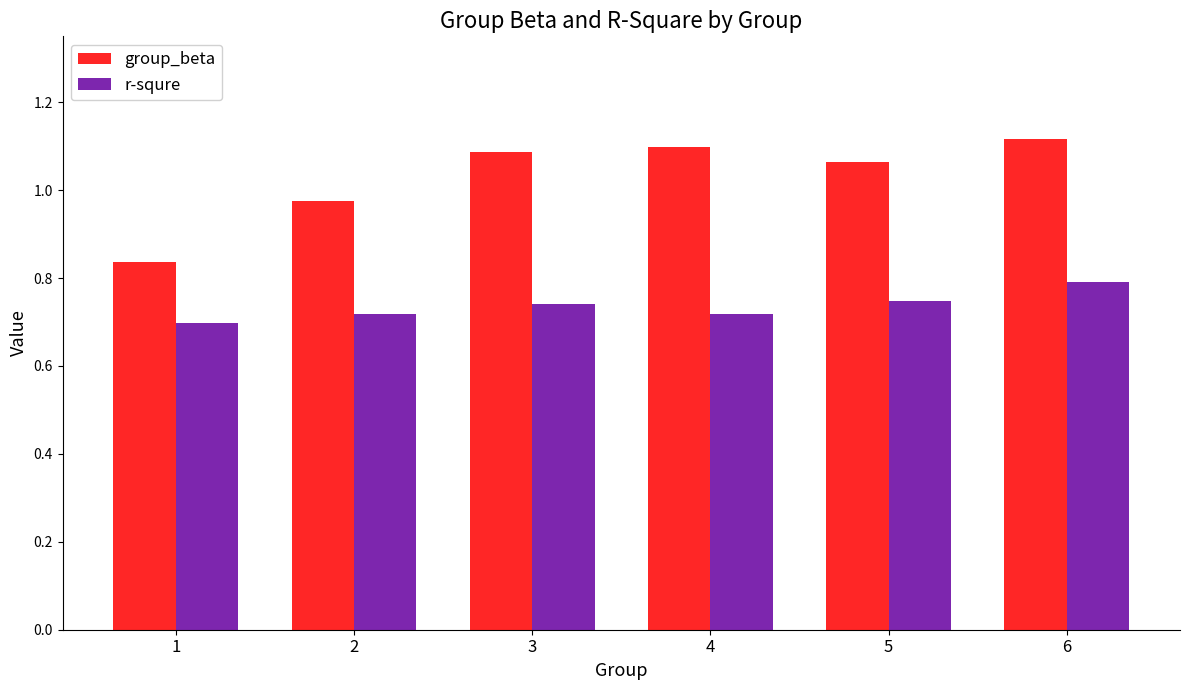

How many bars are there in total?

12